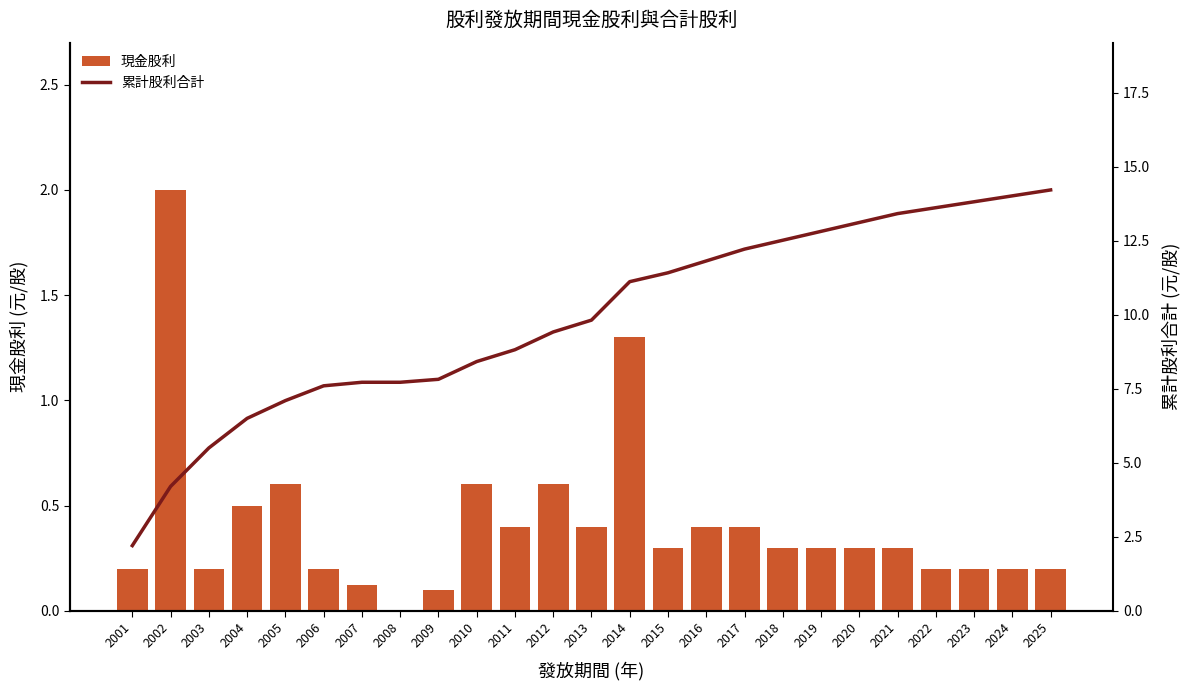

At which label is 現金股利 closest to 1?

2014